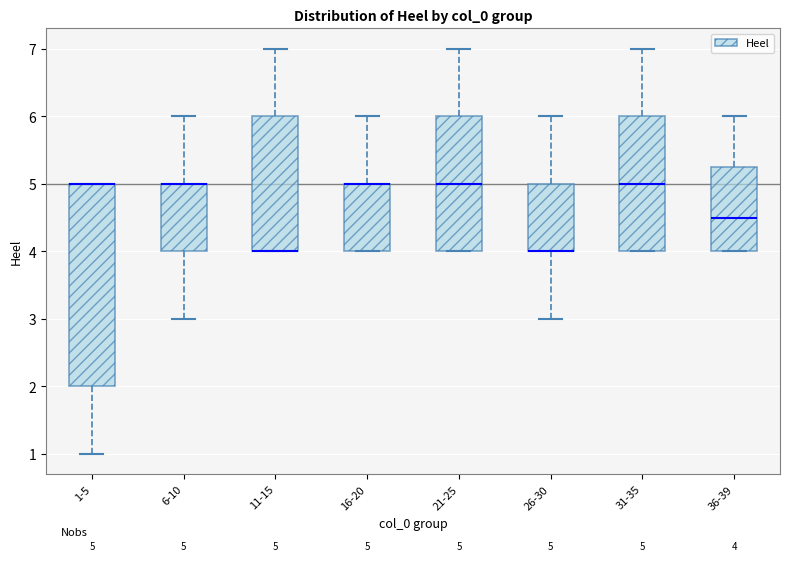

Comparing the boxes themselves (not the whiskers), which one is the tallest?

1-5